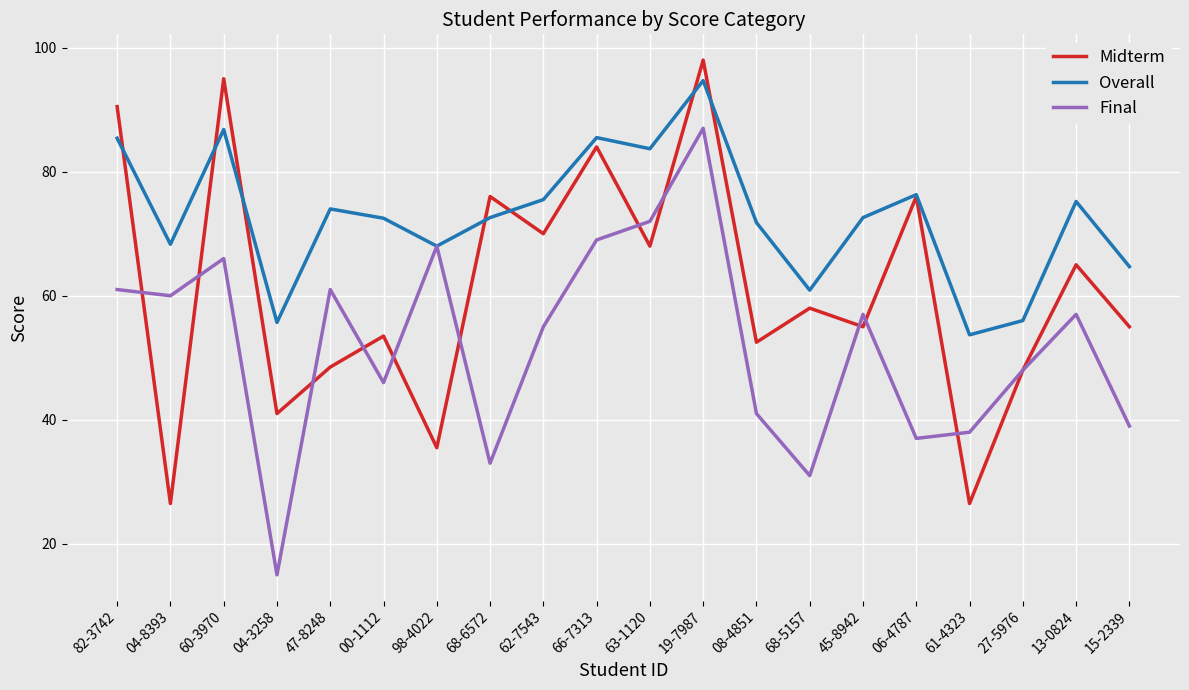

List the series in order of their overall mean, highest first.

Overall, Midterm, Final